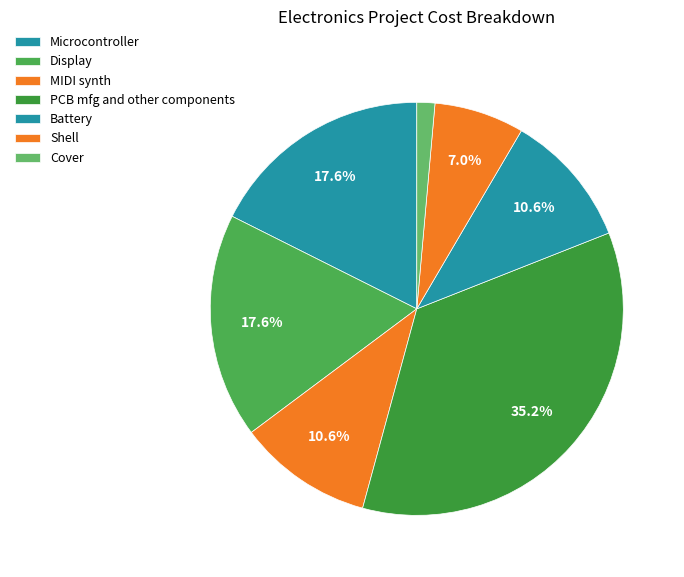

Combined, do Microcontroller and Display account for over 50%?

No